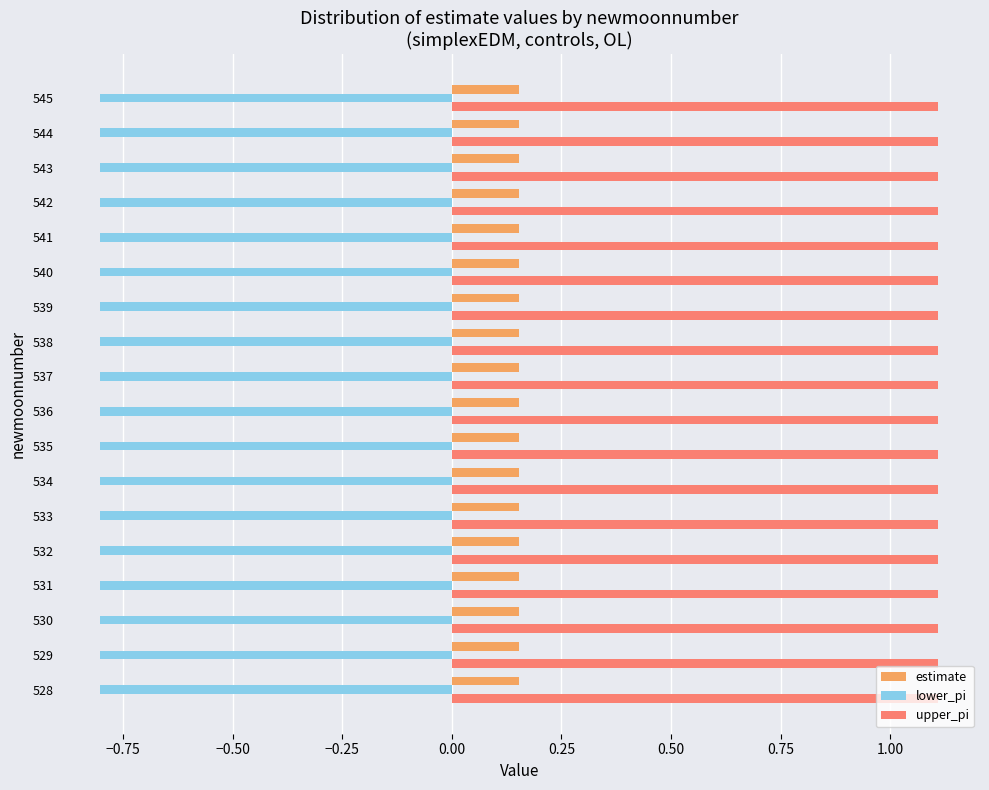

What is the spread (max minus min) of values at 536?

1.9